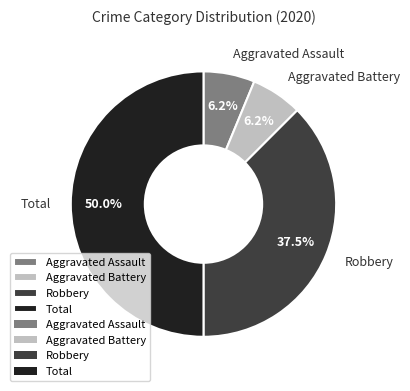

What is the largest slice in the pie chart?

Total